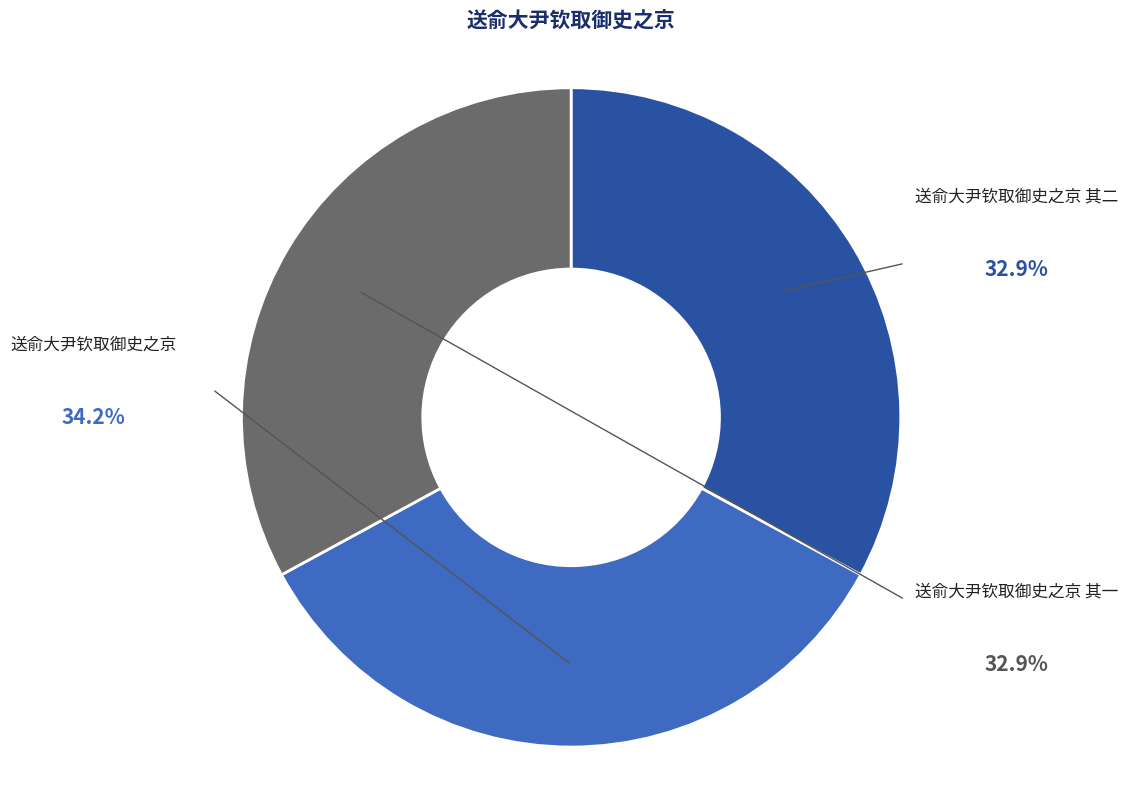

What percentage is the 送俞大尹钦取御史之京 slice, to the nearest percent?

34%